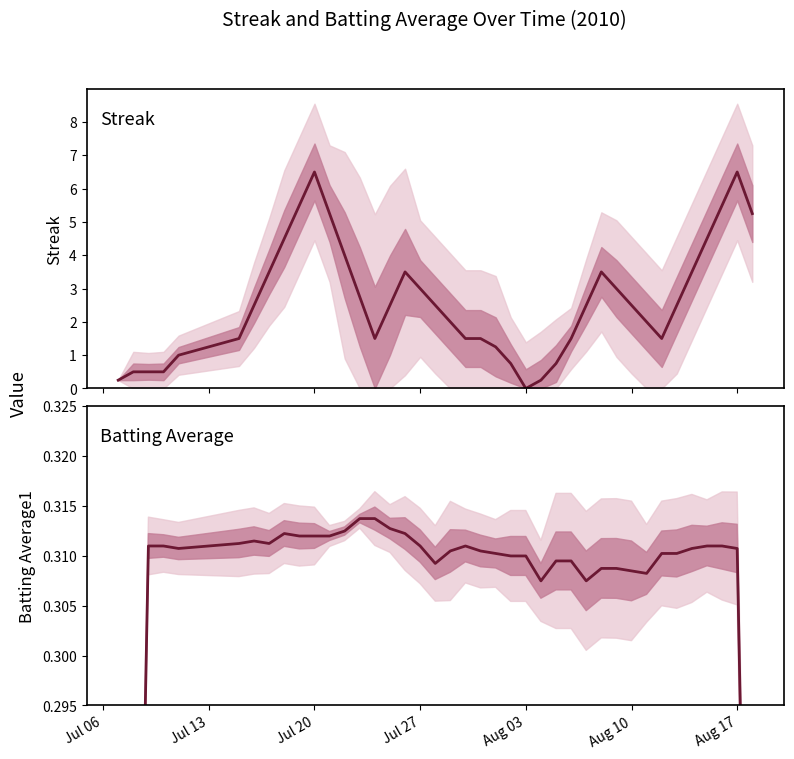

How many lines are shown in the chart?

2